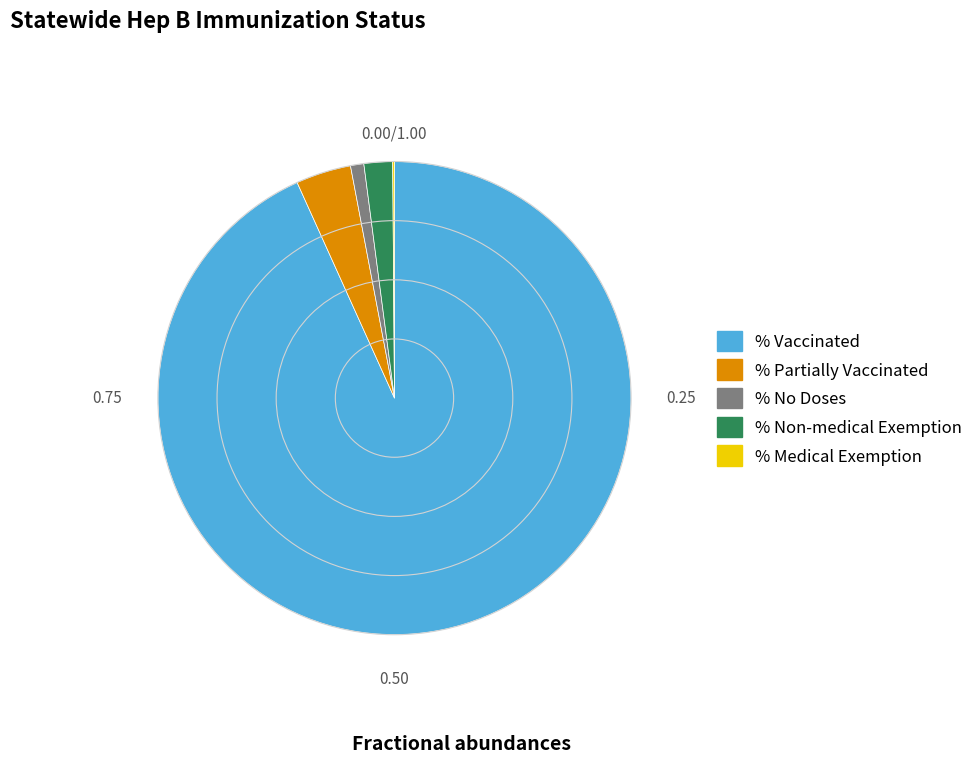

Is there a majority slice in this chart?

Yes